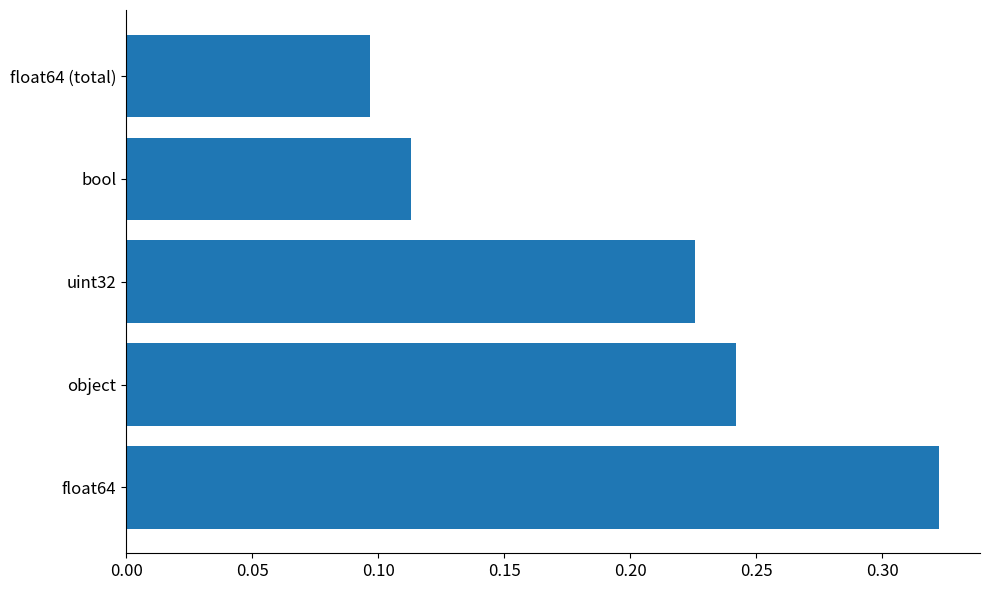

Does the chart contain any negative values?

No